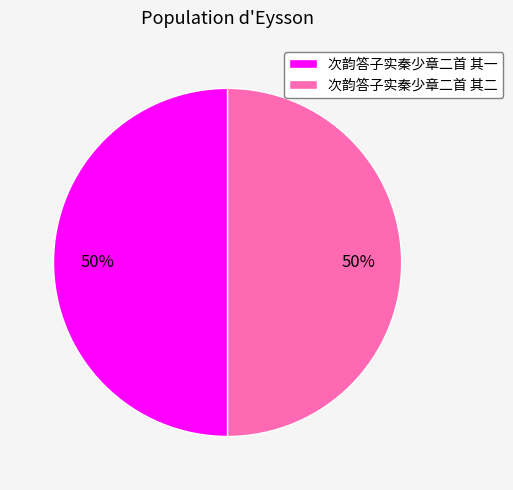

To the nearest percent, what percentage of the pie is 次韵答子实秦少章二首 其二?

50%